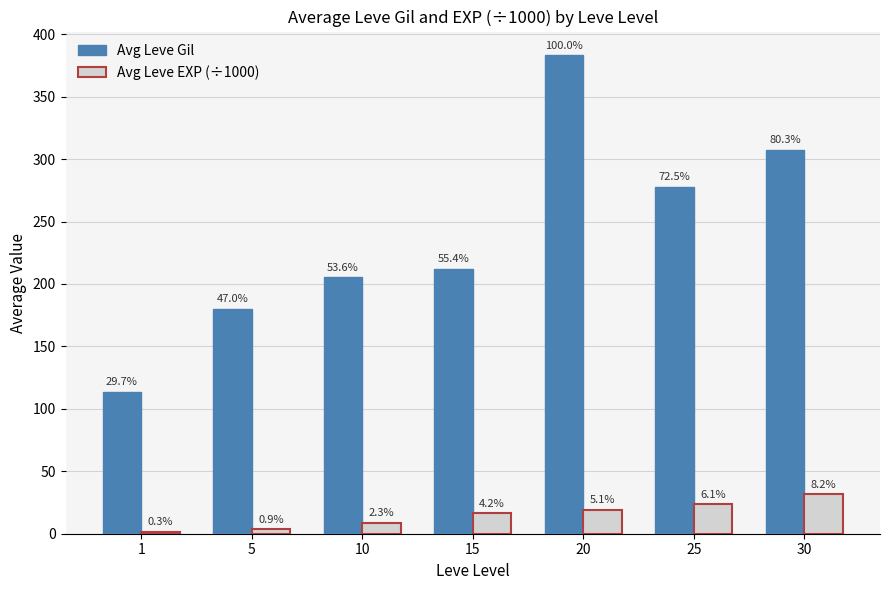

Which series has the largest total across all categories?

Avg Leve Gil